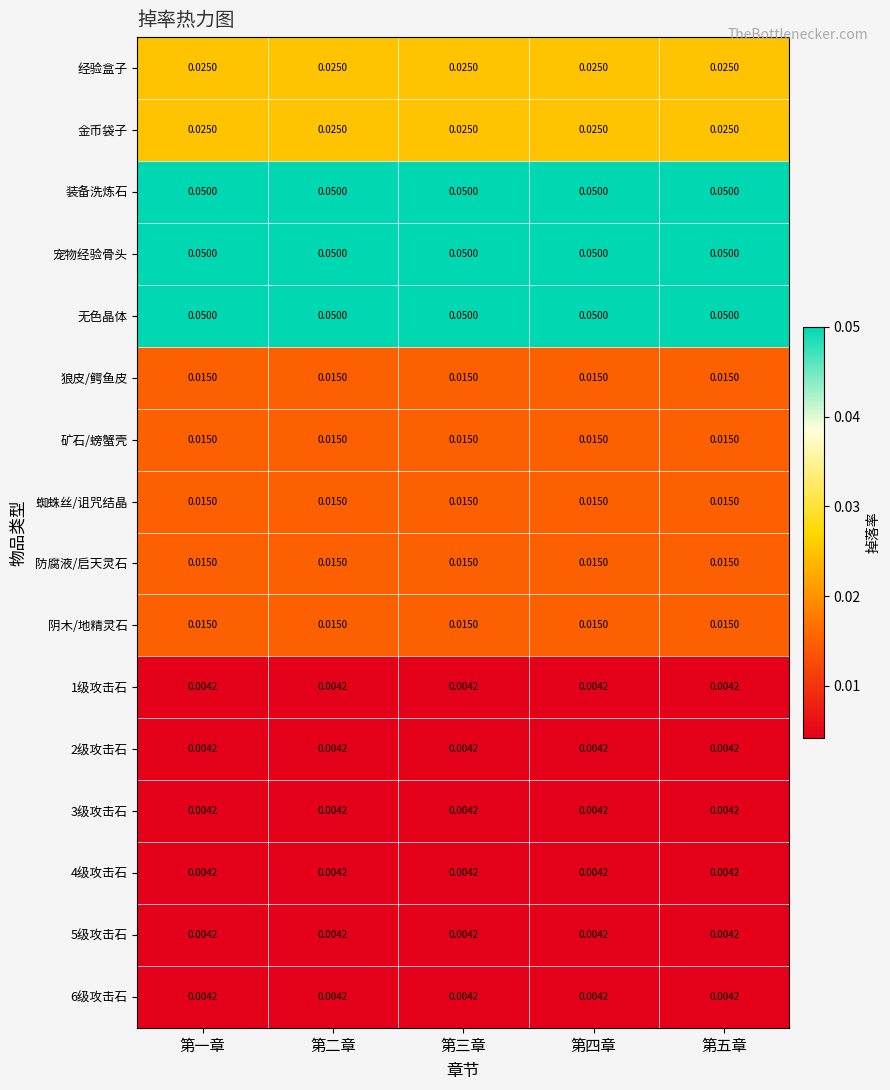

Is the value of 金币袋子 at 第五章 greater than the value of 6级攻击石 at 第五章?

Yes